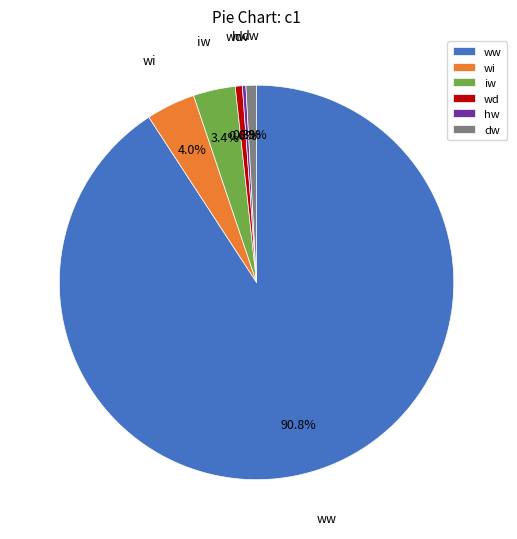

What is the largest slice in the pie chart?

ww